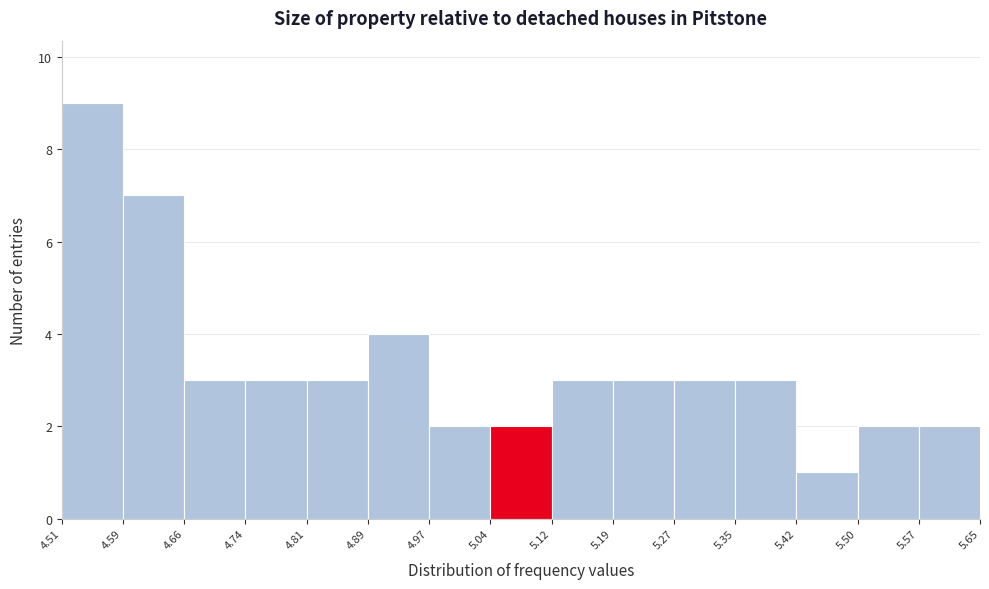

How tall is the bar that spans 5.35 to 5.42 on the x-axis? The values are not printed on the chart, so give them approximately, as read against the axis.

3